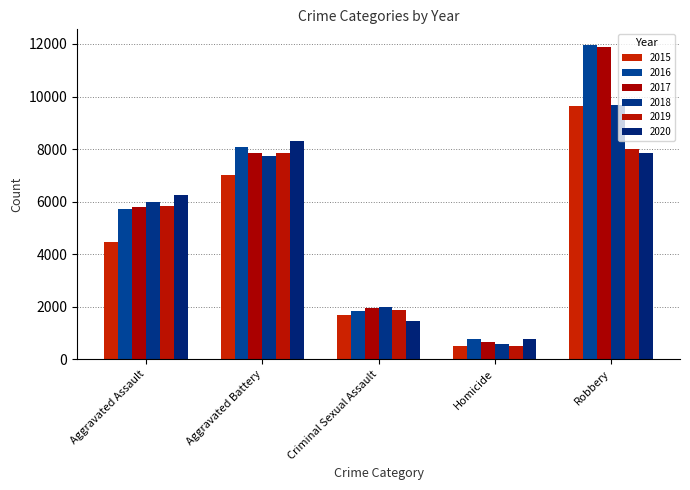

Is the value of 2017 at Homicide greater than the value of 2016 at Aggravated Assault?

No